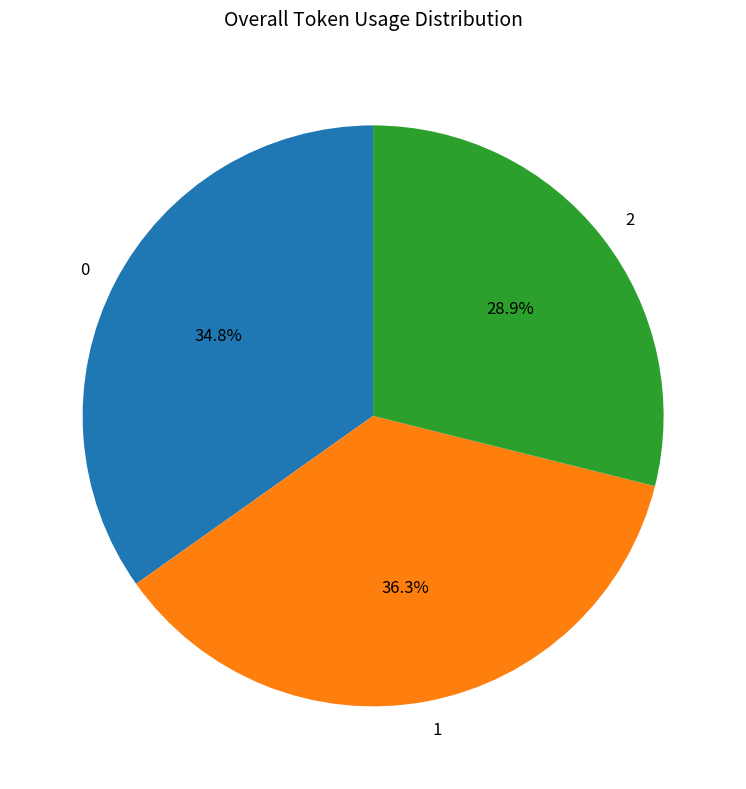

To the nearest percent, what is the average slice percentage?

33%